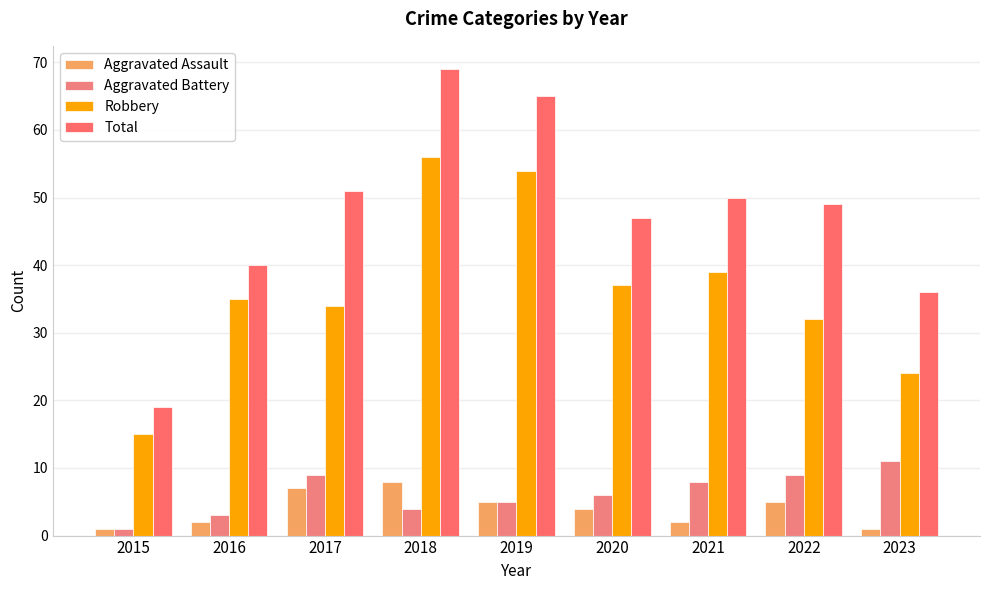

What are all the series names shown in the legend?

Aggravated Assault, Aggravated Battery, Robbery, Total